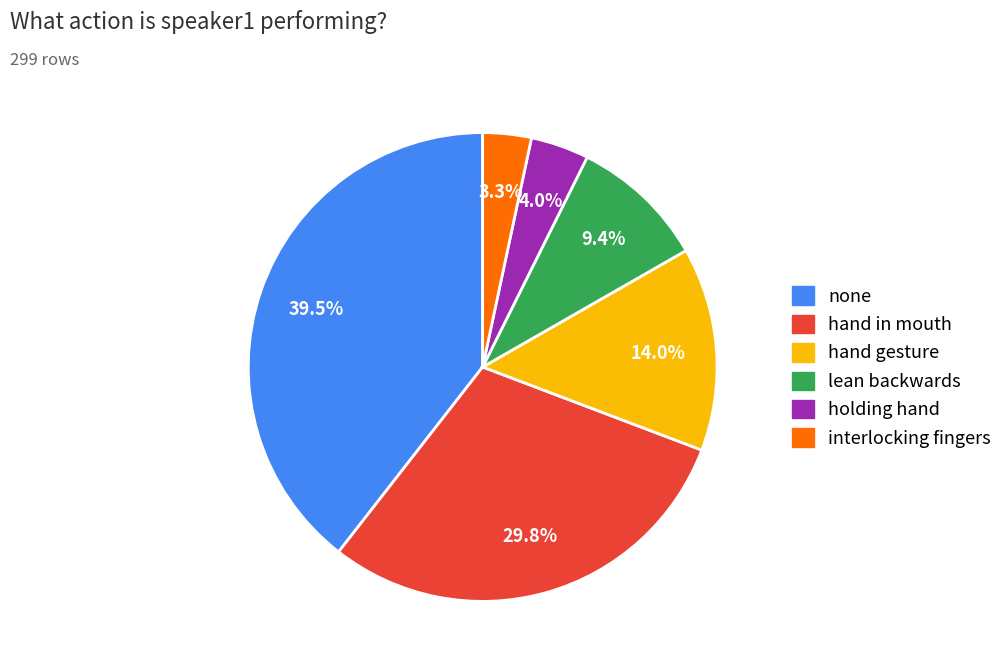

Which category has the biggest portion of the pie?

none